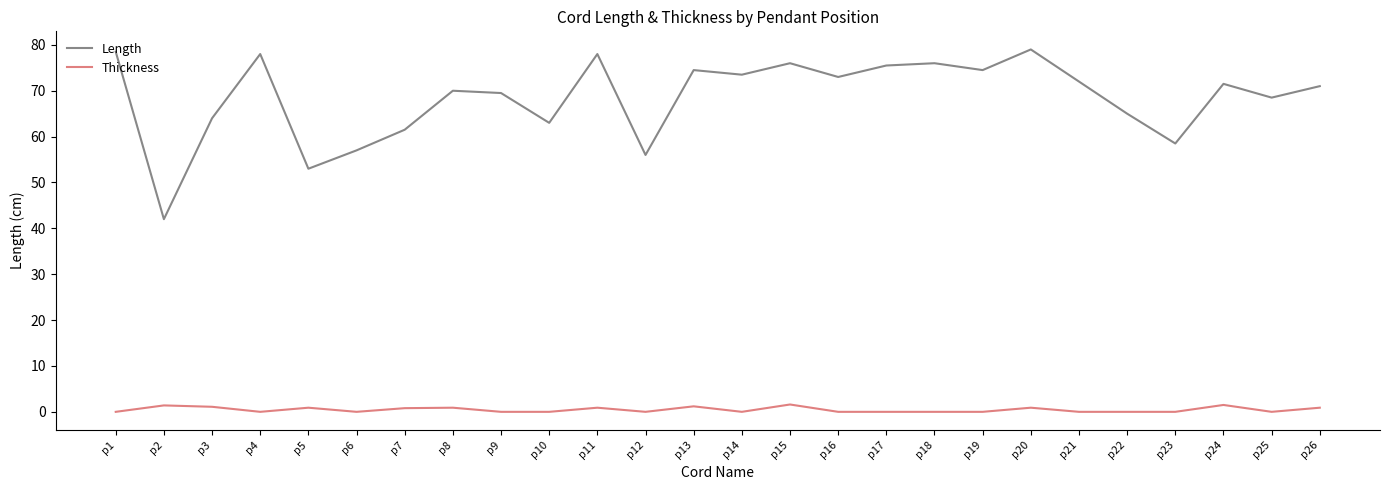

Which series has the largest total across all categories?

Length